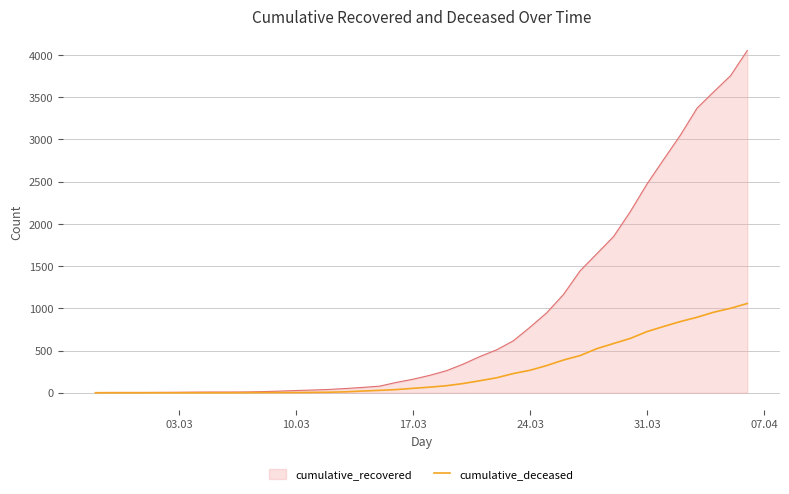

Which series has the largest total across all categories?

cumulative_recovered